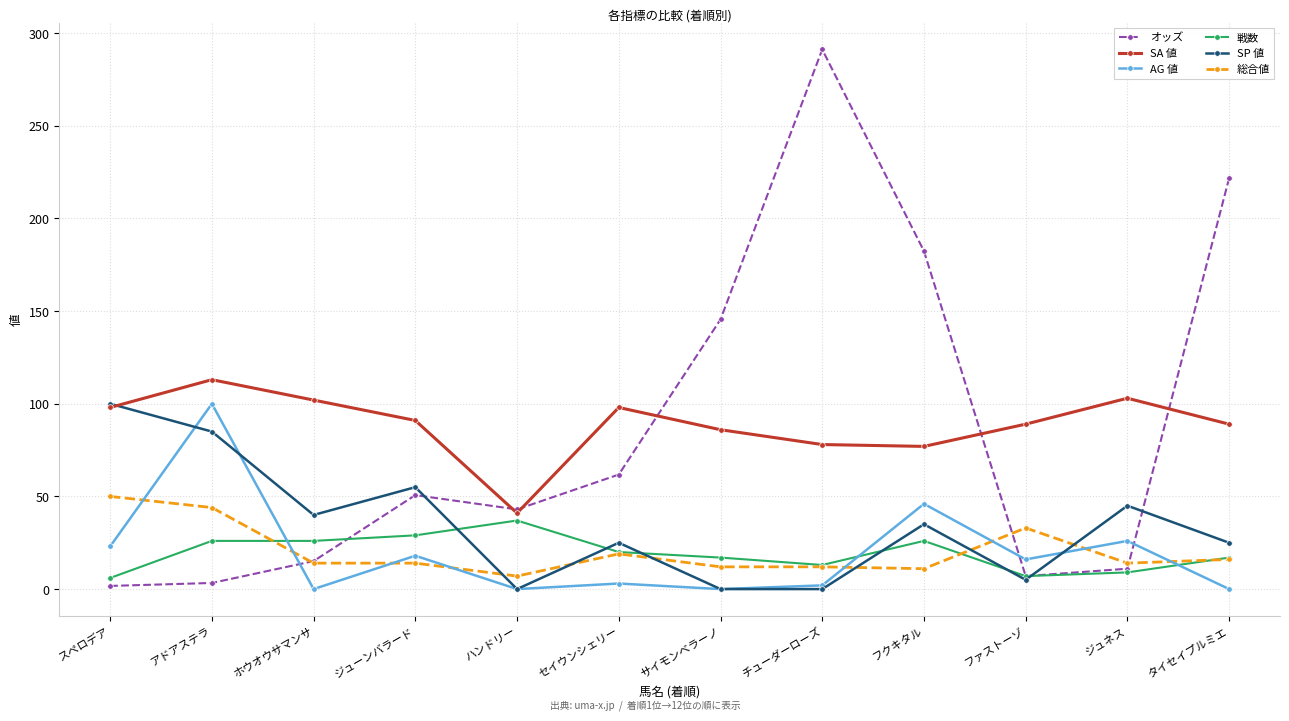

What is the total value across all series at ジュネス?

208.0